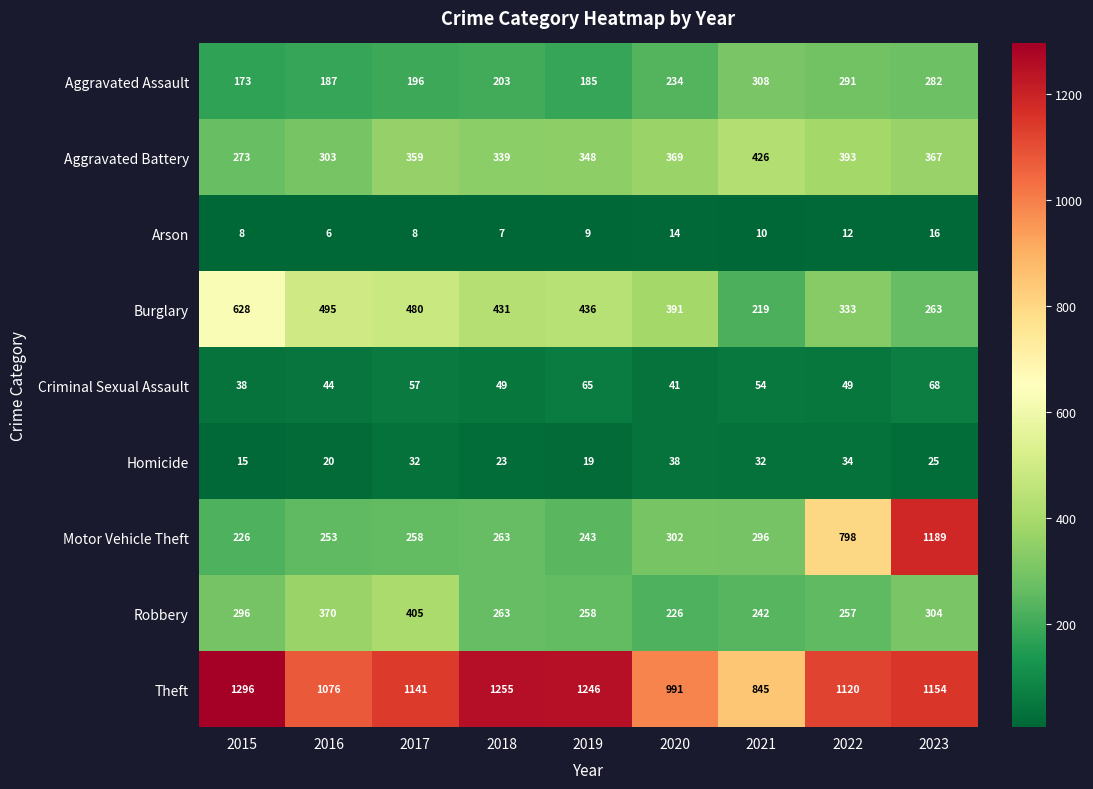

At which label does Motor Vehicle Theft reach its peak?

2023